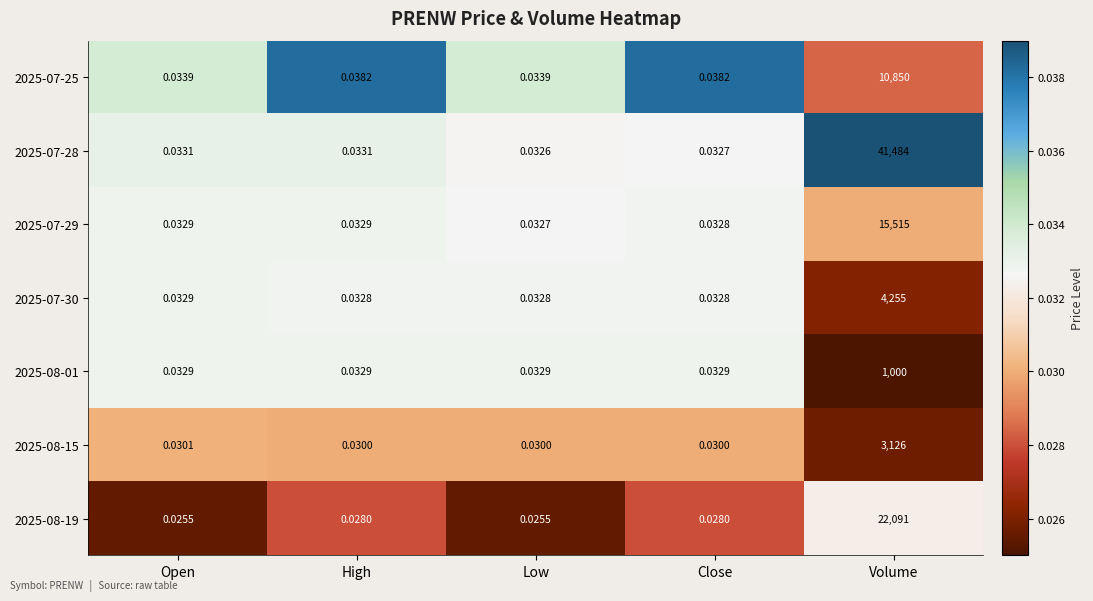

At which category is the sum across all series the highest?

Volume